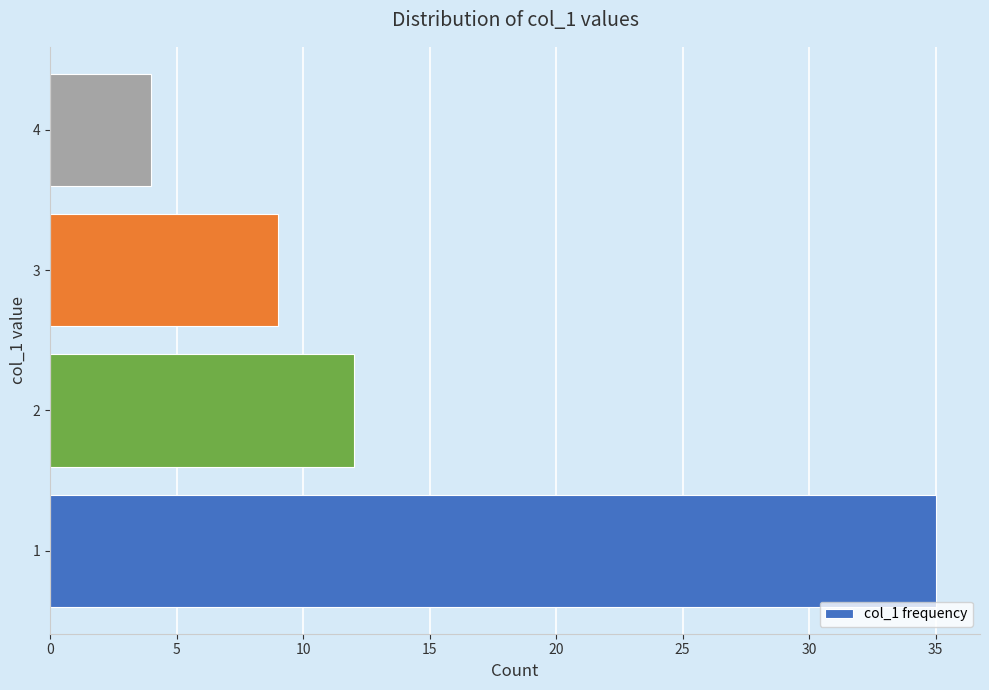

Rank the categories by value from lowest to highest.

4, 3, 2, 1